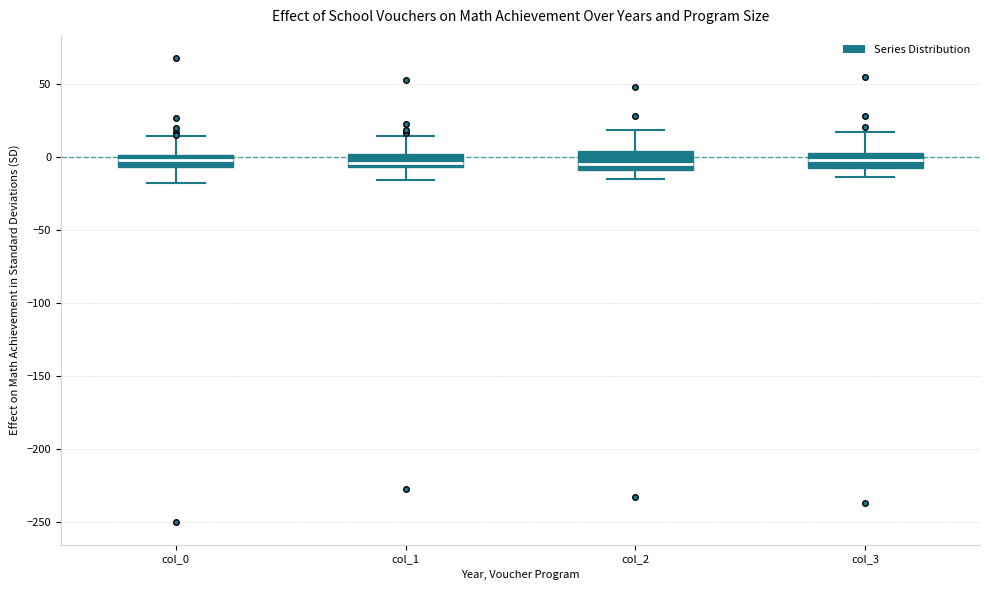

Where is the lower edge of the box for col_1 on the y-axis? The values are not printed on the chart, so give them approximately, as read against the axis.

-5